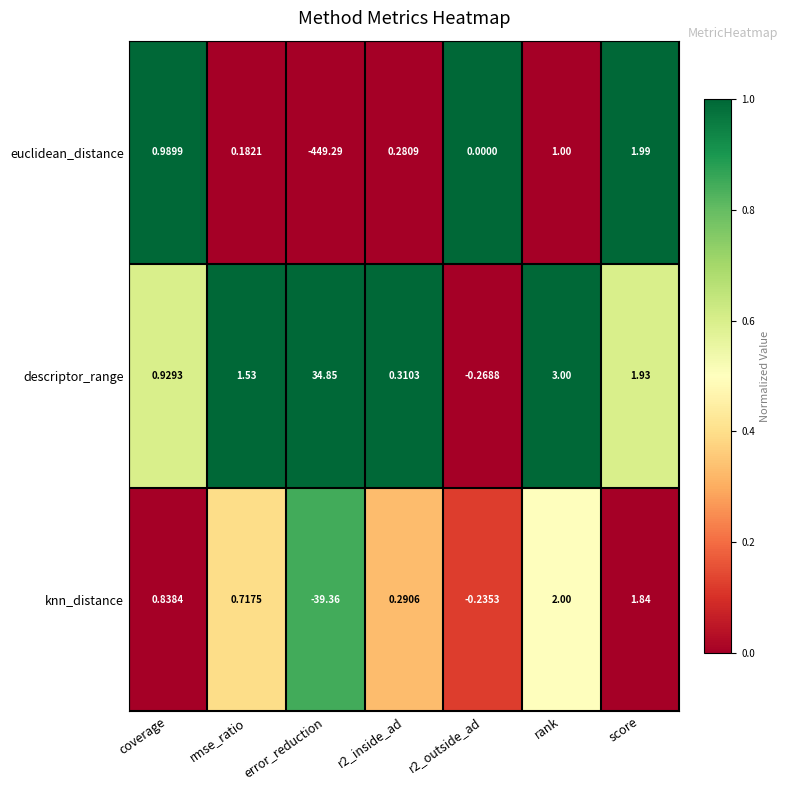

Which category has the highest value across all series?

error_reduction